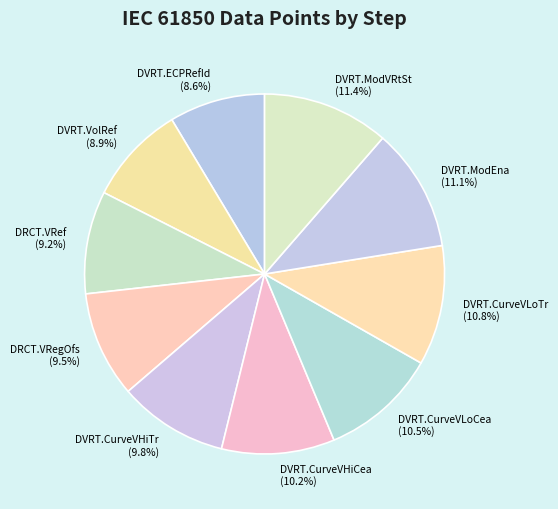

Does any single category account for the majority?

No